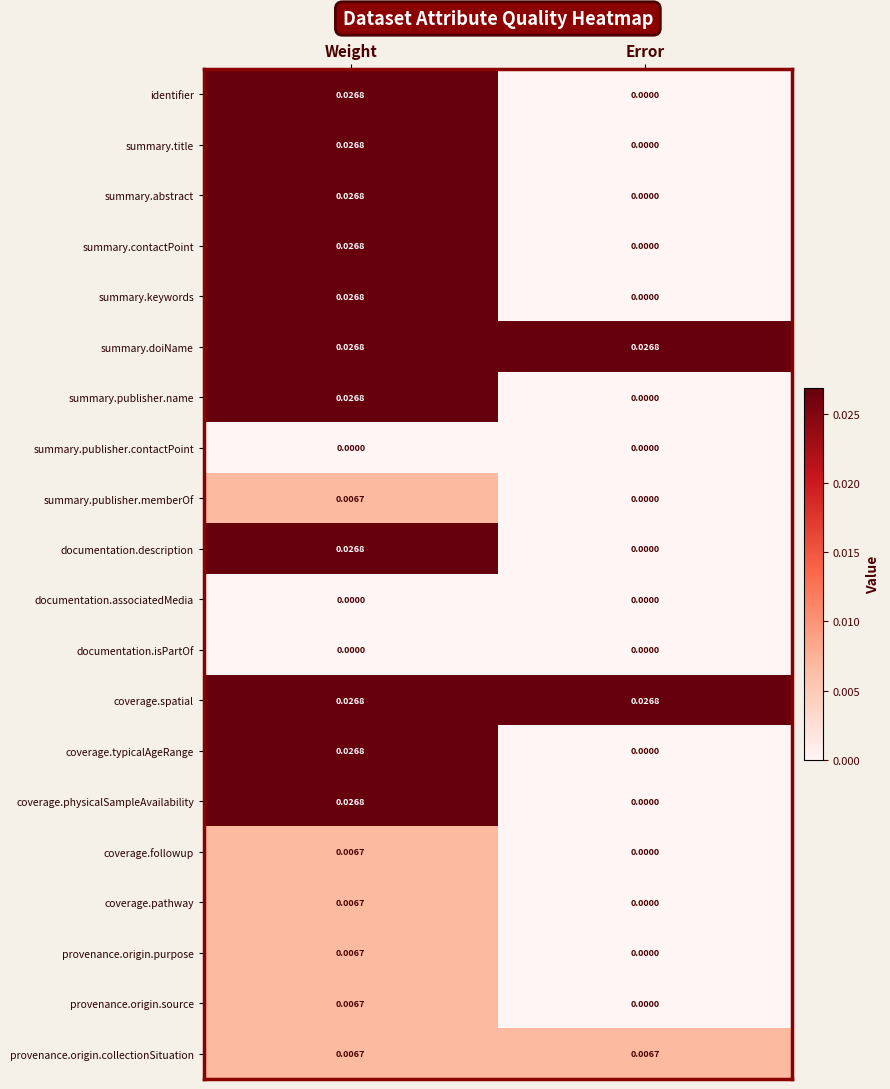

Rank the categories by coverage.followup value from highest to lowest.

Weight, Error